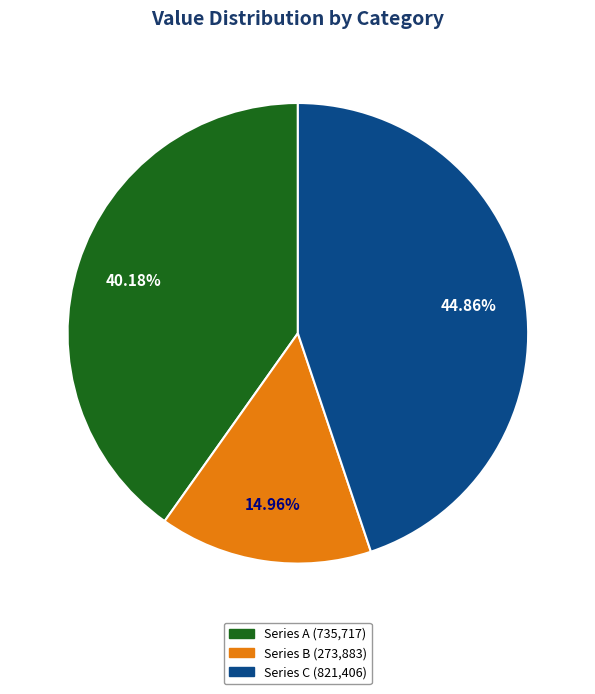

Does any single category account for the majority?

No